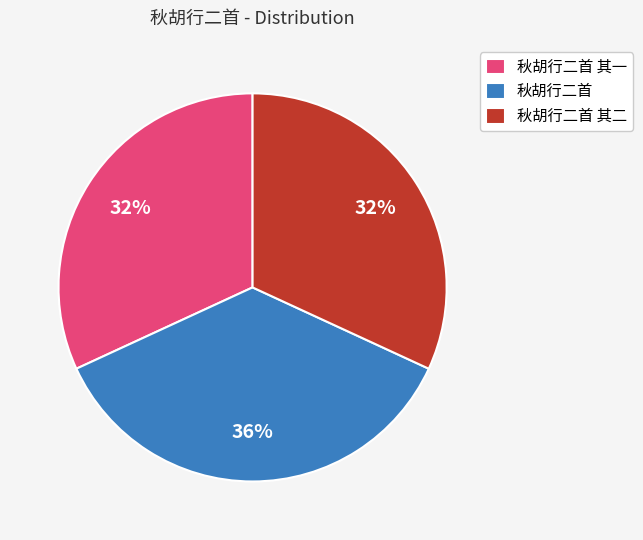

Which category has the biggest portion of the pie?

秋胡行二首